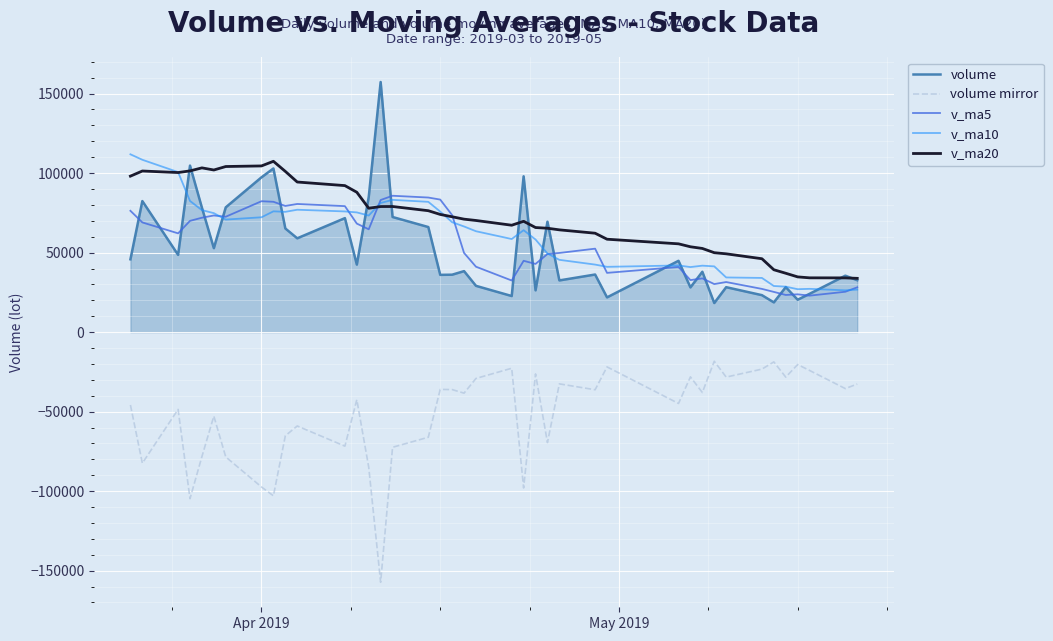

True or false: volume and volume mirror cross at least once.

False